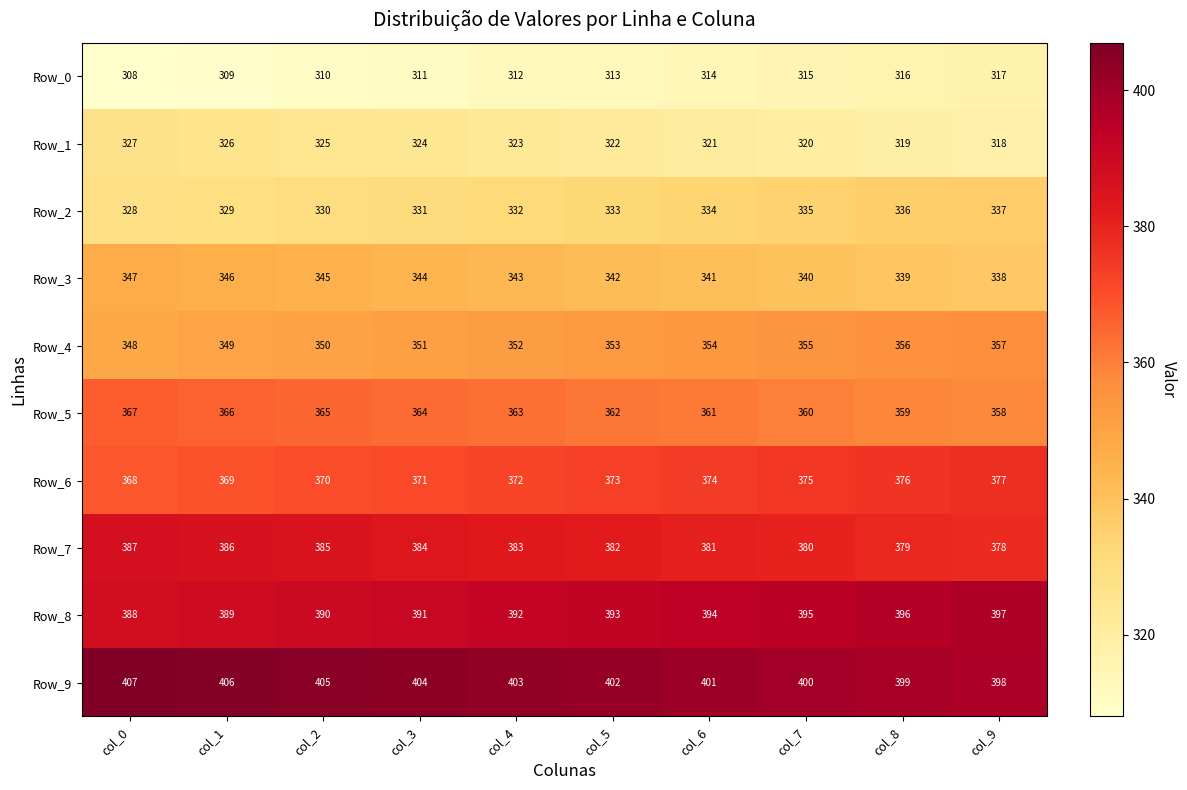

Rank the series by their maximum value, from highest to lowest.

Row_9, Row_8, Row_7, Row_6, Row_5, Row_4, Row_3, Row_2, Row_1, Row_0